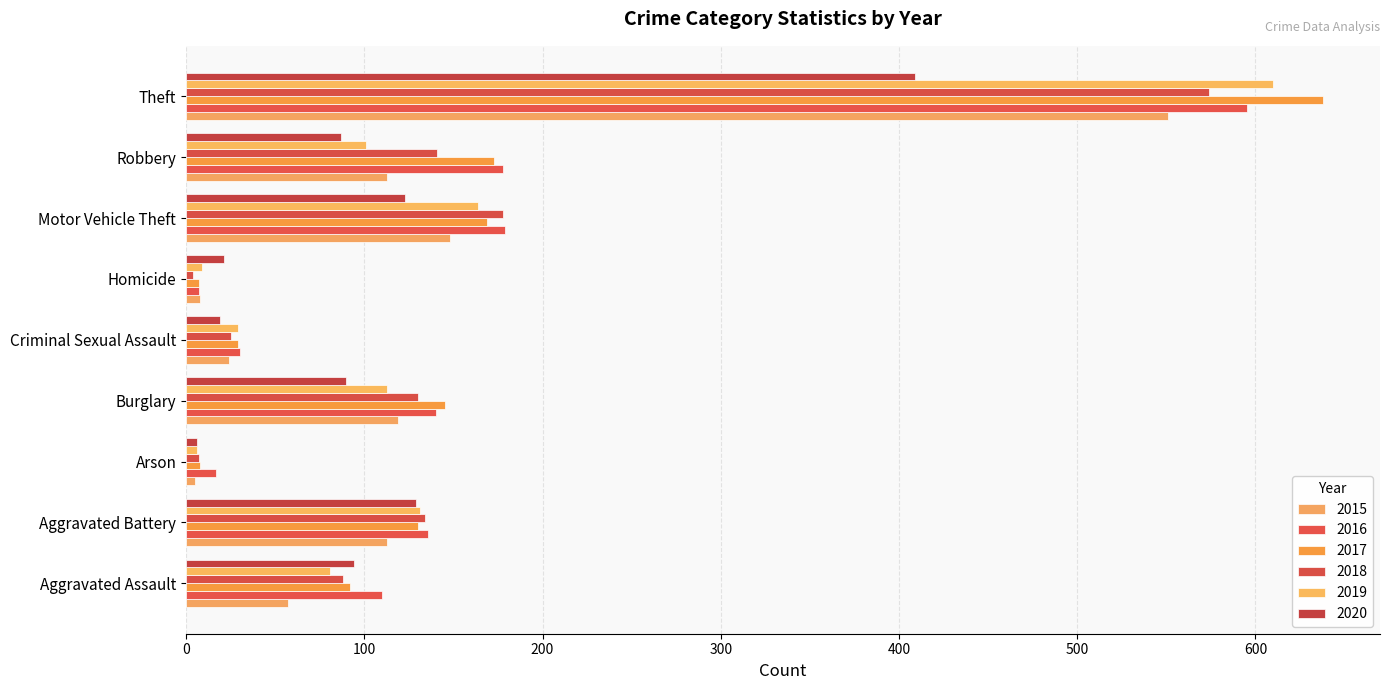

What are all the series names shown in the legend?

2015, 2016, 2017, 2018, 2019, 2020